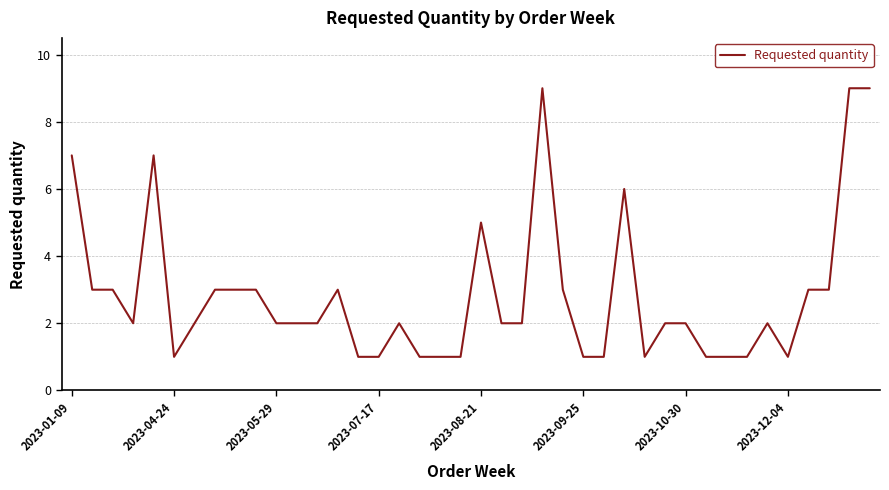

What is the greatest value displayed?

9